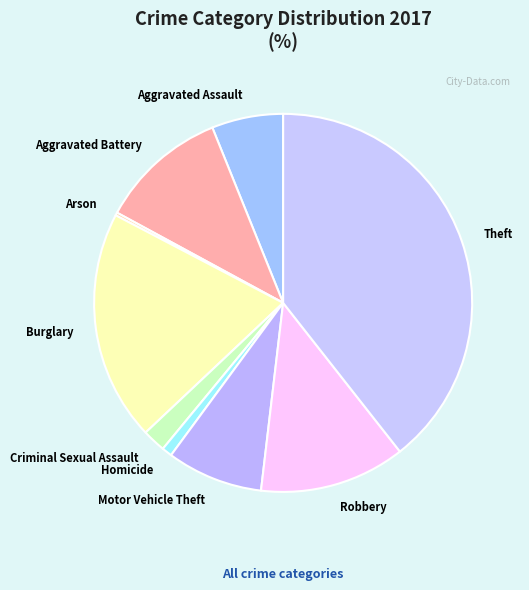

Do Motor Vehicle Theft and Robbery together represent more than half of the pie?

No